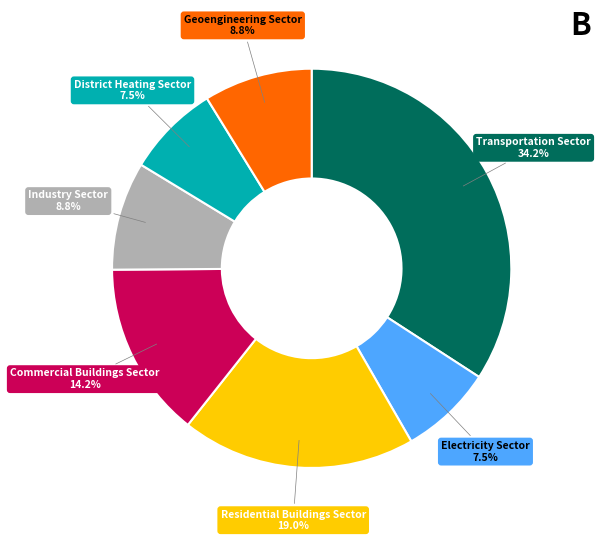

To the nearest percent, what percentage of the pie is Transportation Sector?

34%